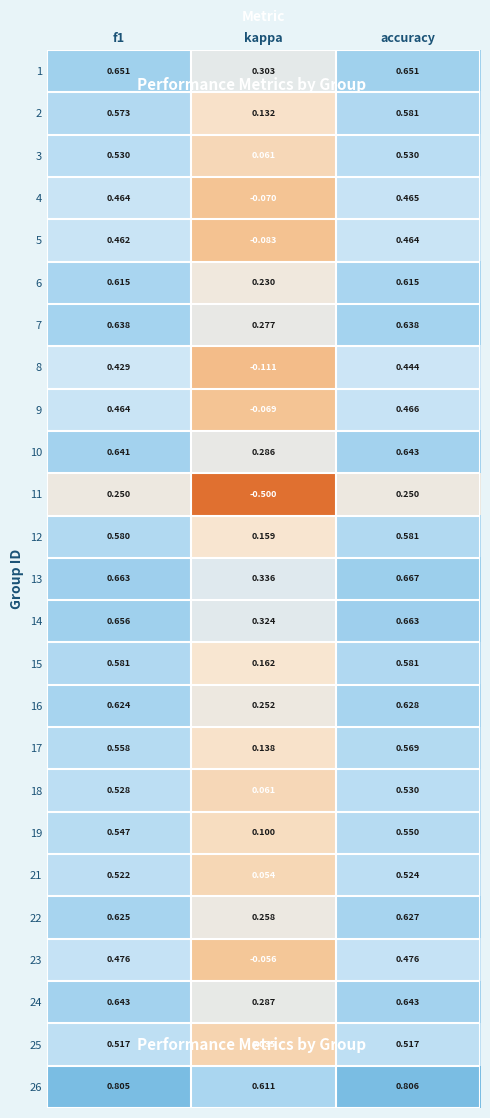

Between f1 and accuracy, which series saw the biggest shift?

8